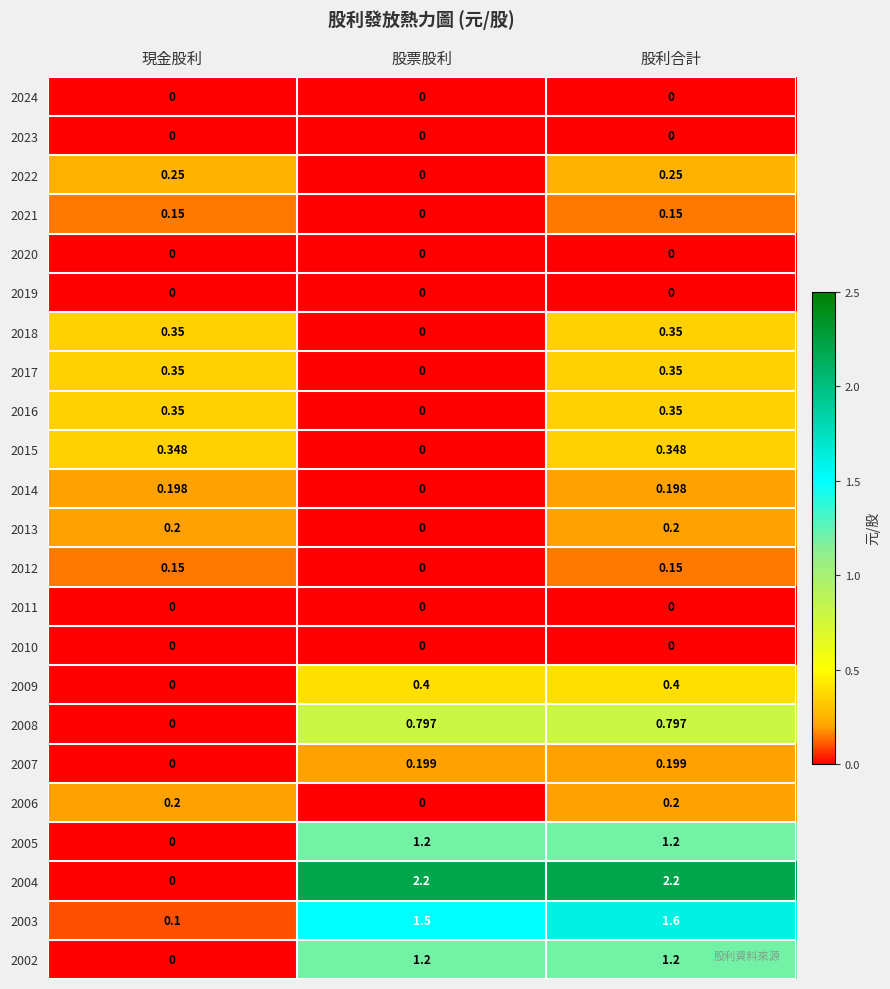

At which label does 2015 reach its minimum?

股票股利